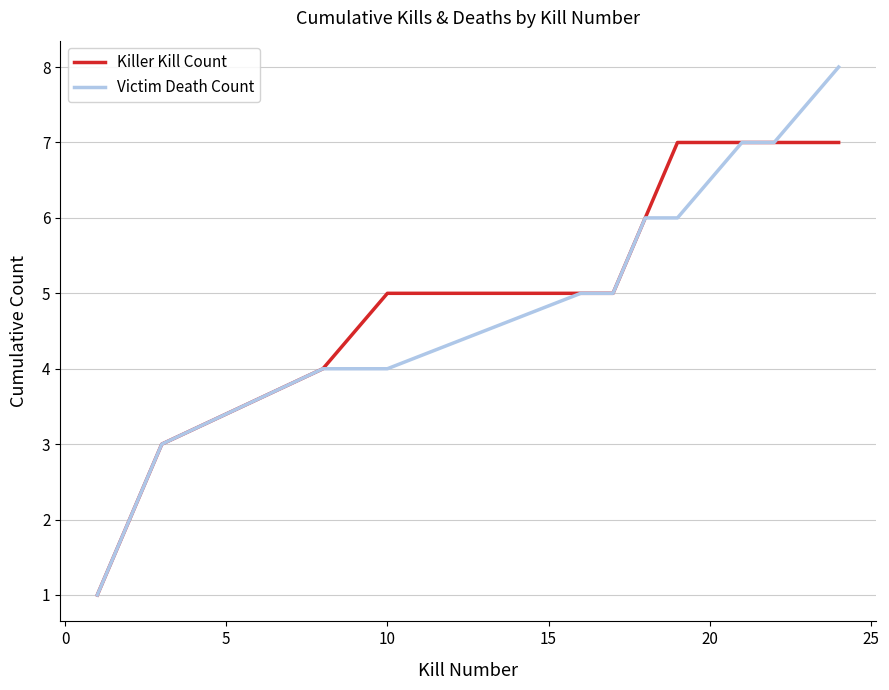

What is the sum of all Victim Death Count values?

58